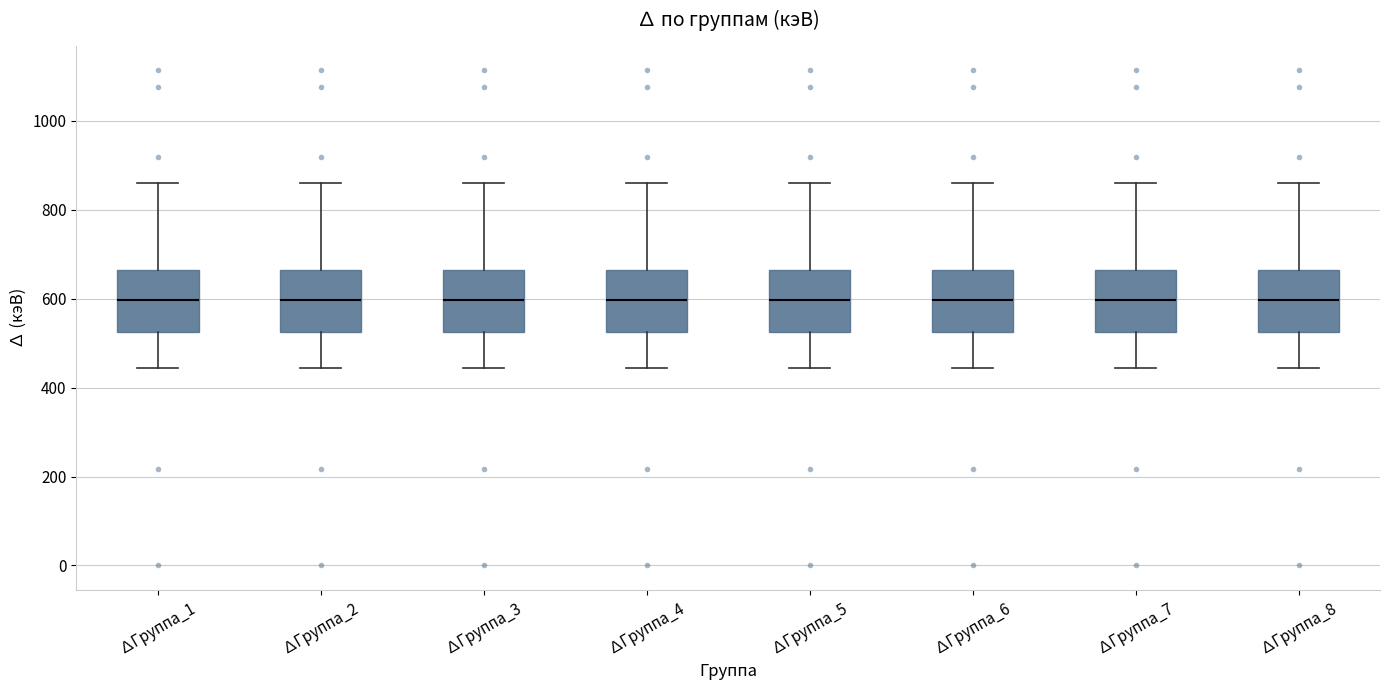

Where is the lower edge of the box for ∆Группа_3 on the y-axis? The values are not printed on the chart, so give them approximately, as read against the axis.

520